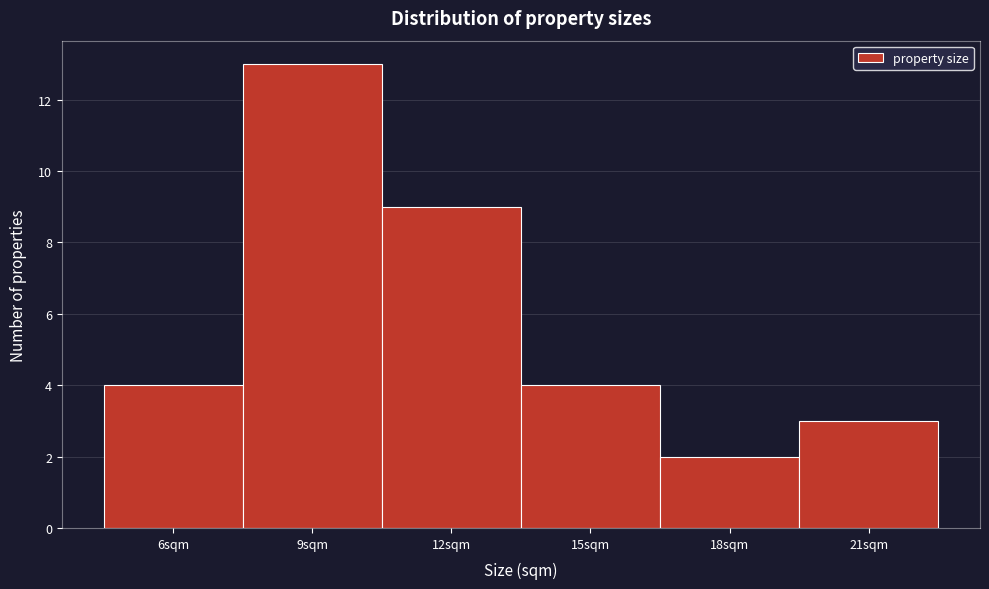

Reading left to right, transcribe all the data shown in this chart.

6sqm=4	9sqm=13	12sqm=9	15sqm=4	18sqm=2	21sqm=3